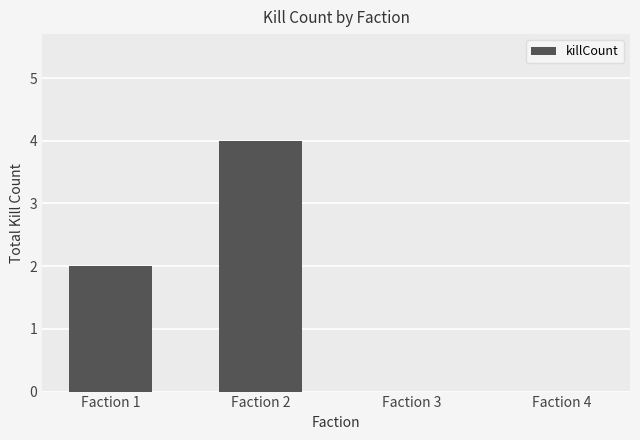

The value at Faction 2 is 7. True or false?

False